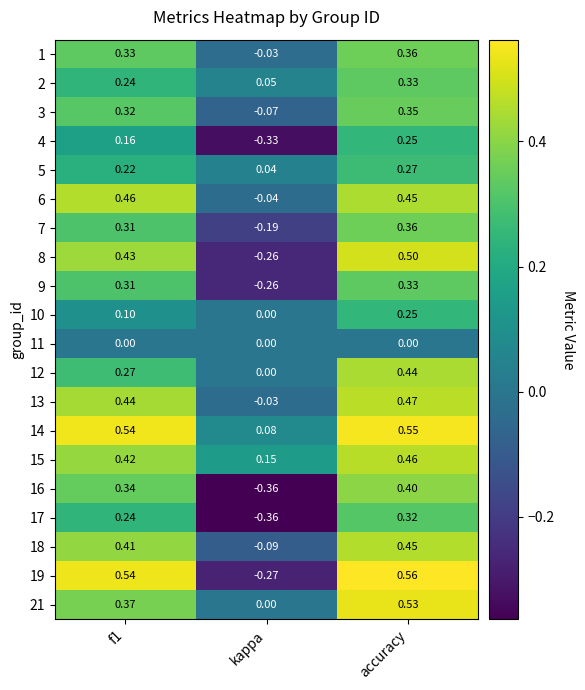

Is the value of 8 at accuracy greater than the value of 1 at accuracy?

Yes